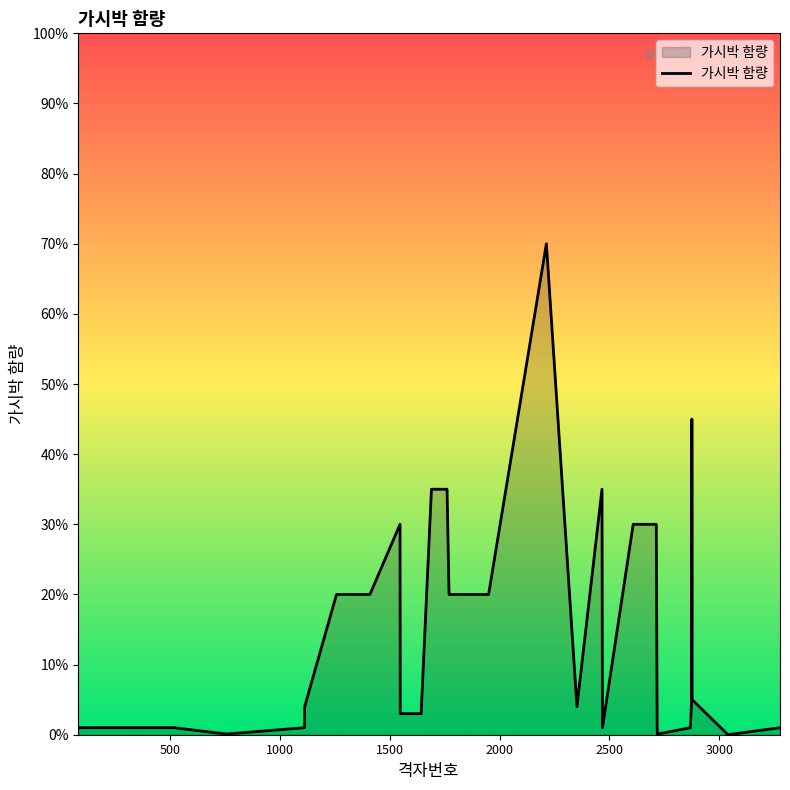

Is this an area chart (filled region under the line)?

Yes